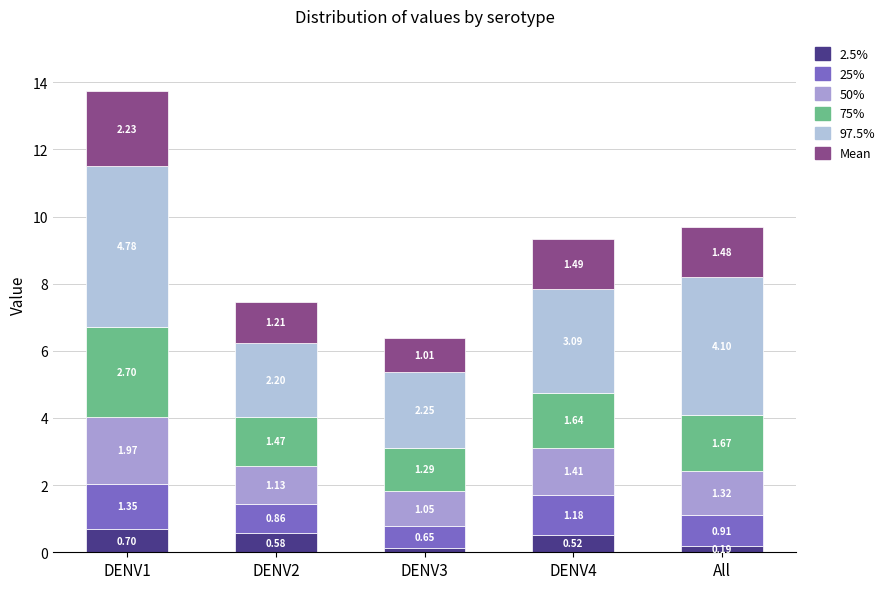

What is the total value across all series at DENV4?

9.3